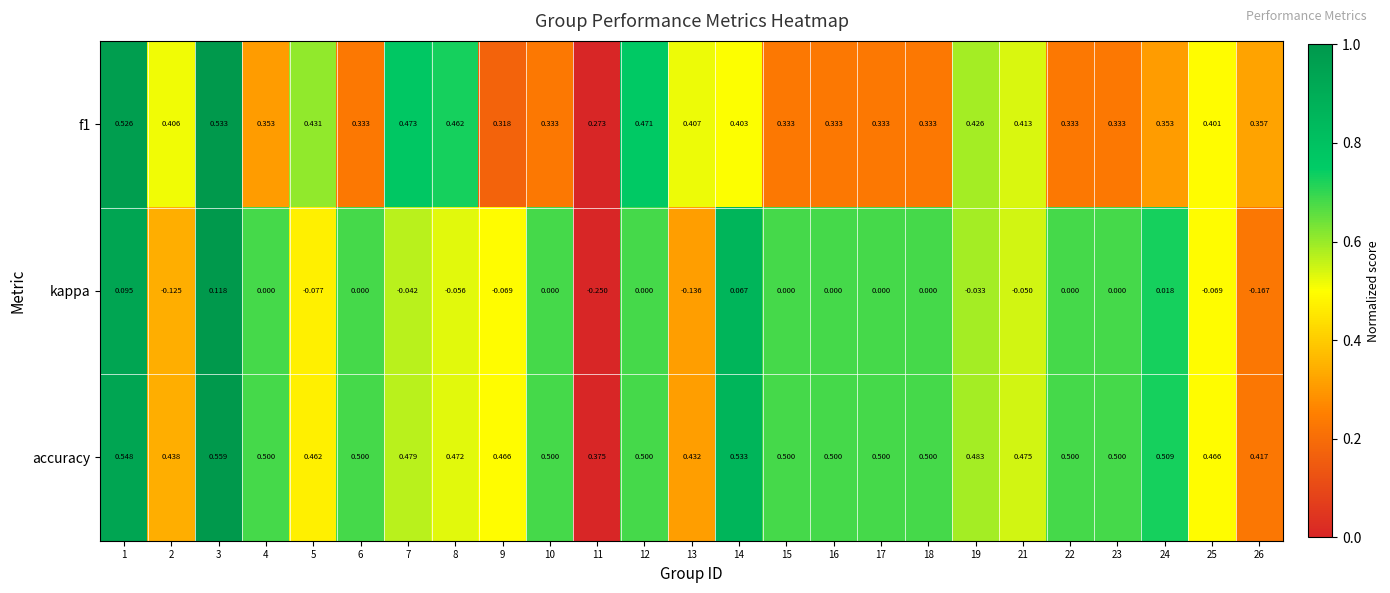

List the series in order of their peak value, lowest first.

kappa, f1, accuracy